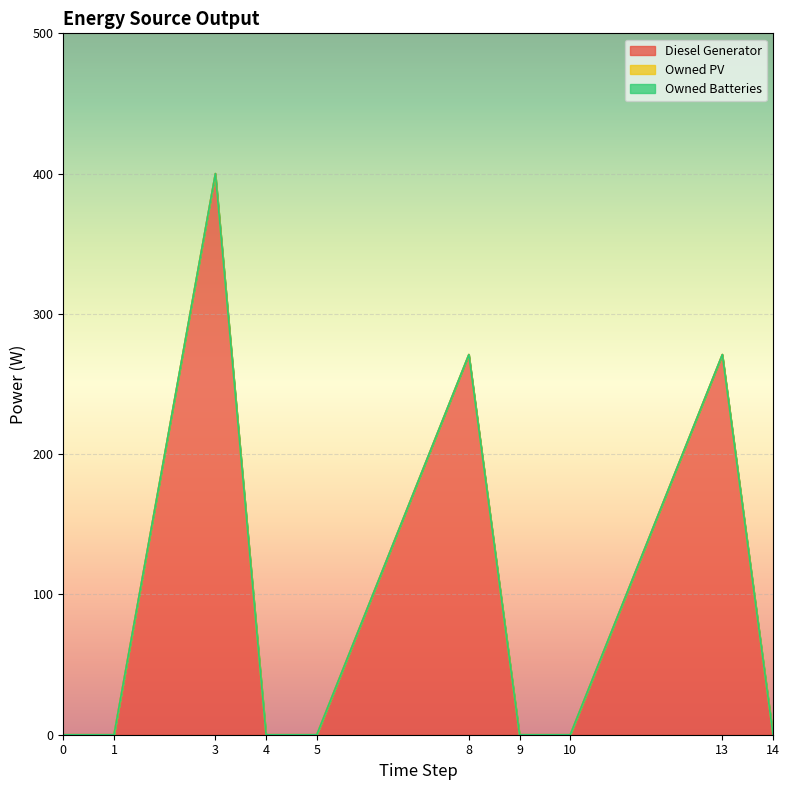

What is the value of the Diesel Generator point at the 3rd from the left?

400.0